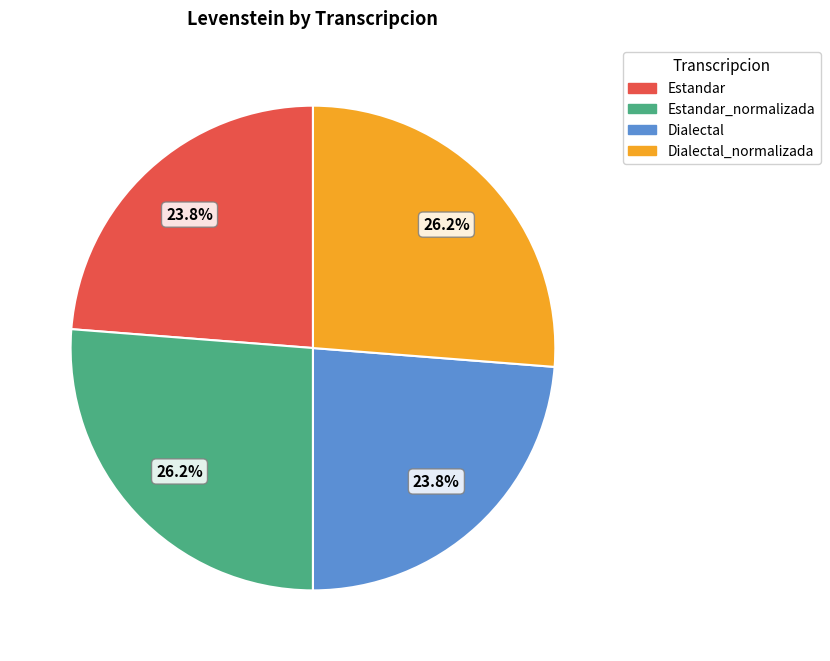

Is there a majority slice in this chart?

No